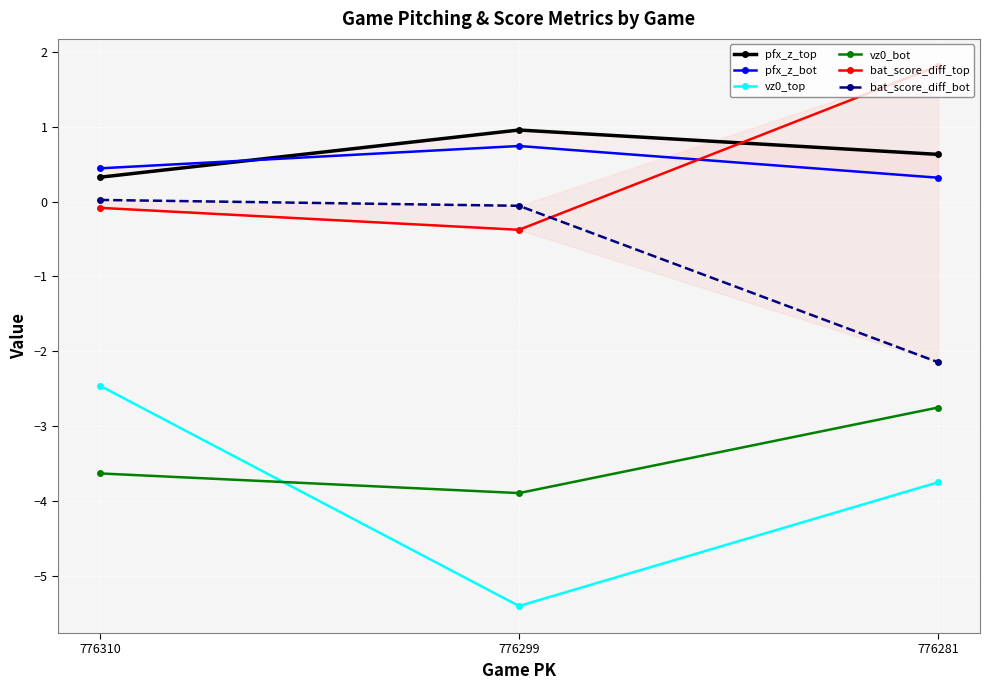

What is the sum of all bat_score_diff_top values?

1.4